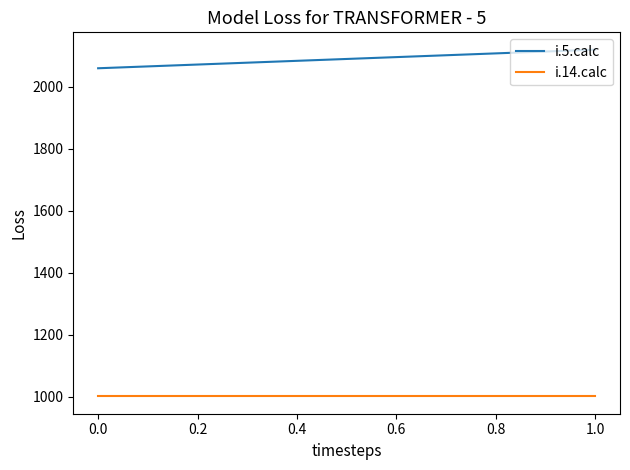

Is the value of i.14.calc at 1.0 greater than the value of i.5.calc at 0.0?

No